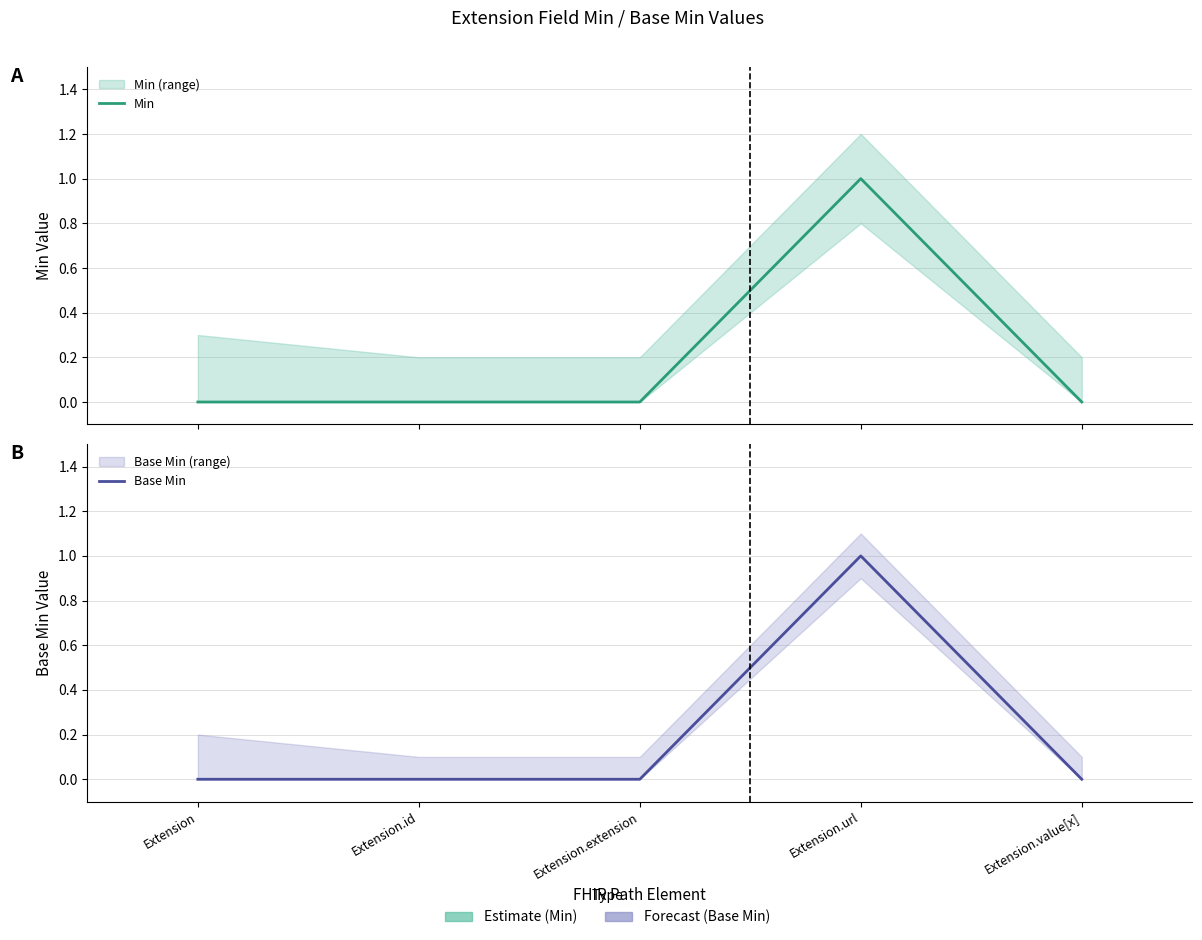

At Extension.id, list the series in order from largest to smallest.

Min, Base Min